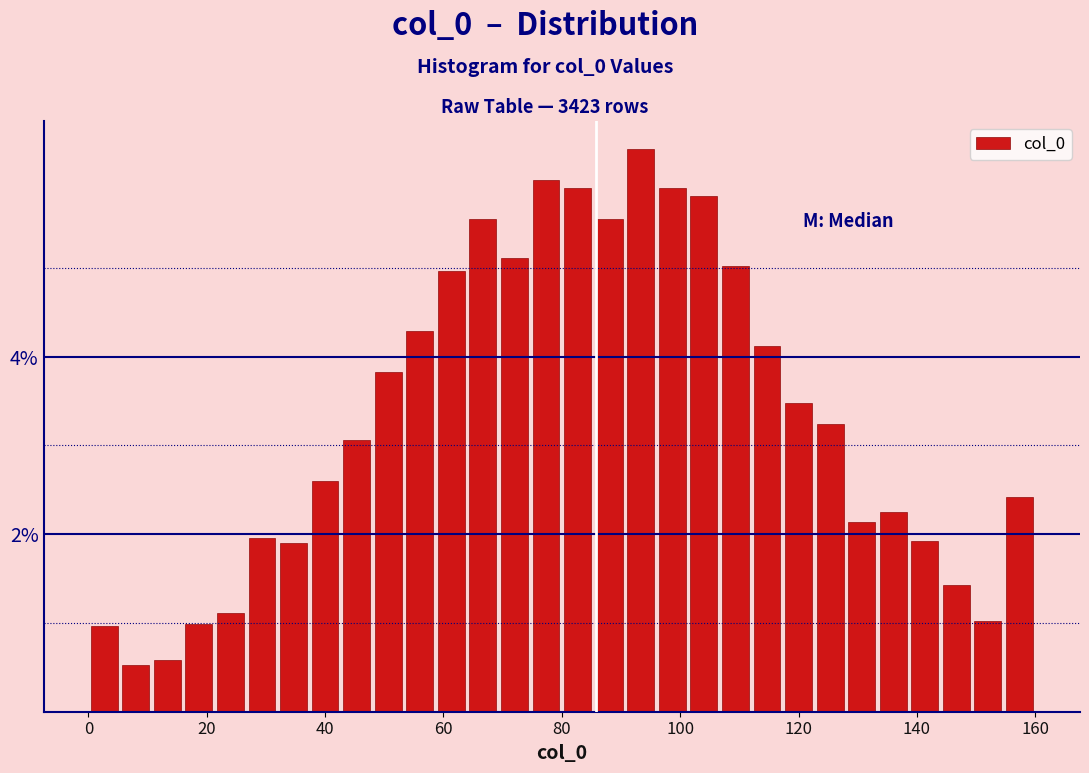

Around what value on the x-axis is the tallest bar? Give the approximate position of its centre, as read against the axis.

94